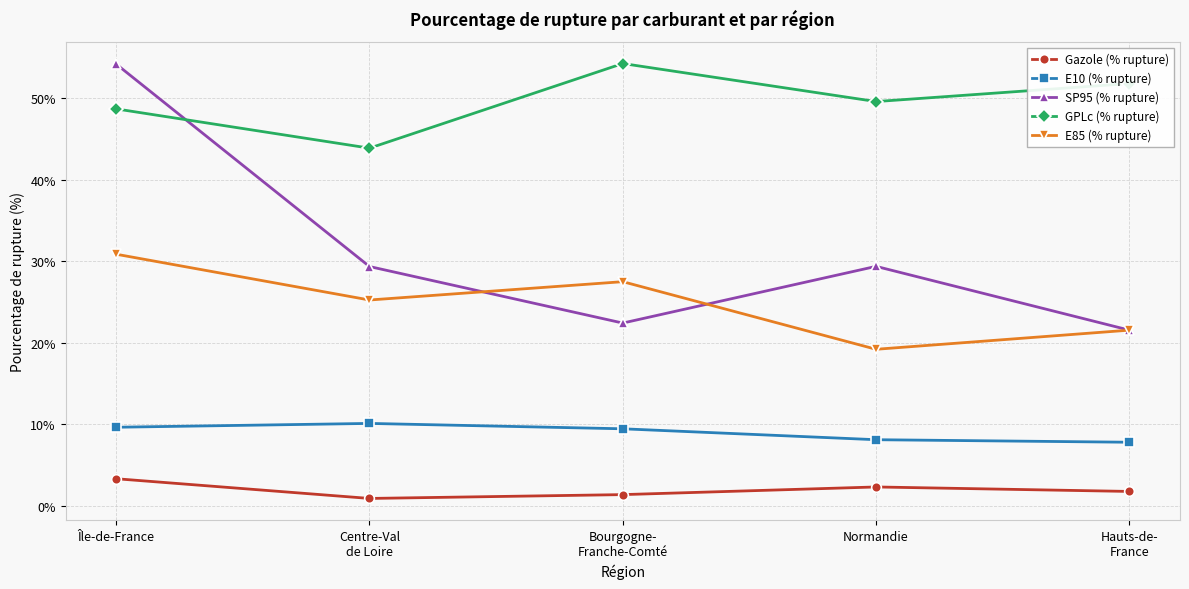

At which label is GPLc (% rupture) closest to 49?

Île-de-France